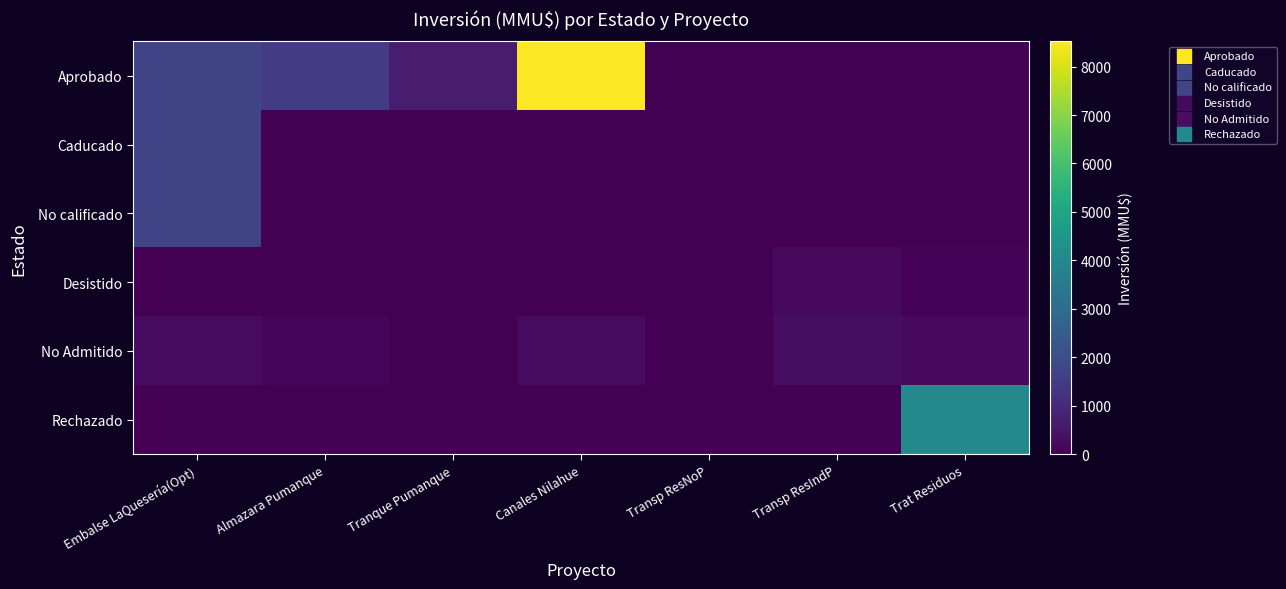

Reading left to right, list all the values displayed in this chart.

Aprobado: Embalse LaQuesería(Opt)=1750	Almazara Pumanque=1500	Tranque Pumanque=660	Canales Nilahue=8521	Transp ResNoP=17	Transp ResIndP=0	Trat Residuos=0
Caducado: Embalse LaQuesería(Opt)=1750	Almazara Pumanque=0	Tranque Pumanque=0	Canales Nilahue=0	Transp ResNoP=0	Transp ResIndP=0	Trat Residuos=0
No calificado: Embalse LaQuesería(Opt)=1750	Almazara Pumanque=0	Tranque Pumanque=0	Canales Nilahue=0	Transp ResNoP=0	Transp ResIndP=0	Trat Residuos=0
Desistido: Embalse LaQuesería(Opt)=0	Almazara Pumanque=0	Tranque Pumanque=0	Canales Nilahue=0	Transp ResNoP=0	Transp ResIndP=200	Trat Residuos=72
No Admitido: Embalse LaQuesería(Opt)=250	Almazara Pumanque=100	Tranque Pumanque=22	Canales Nilahue=234	Transp ResNoP=10	Transp ResIndP=300	Trat Residuos=200
Rechazado: Embalse LaQuesería(Opt)=0	Almazara Pumanque=0	Tranque Pumanque=0	Canales Nilahue=0	Transp ResNoP=0	Transp ResIndP=0	Trat Residuos=4000